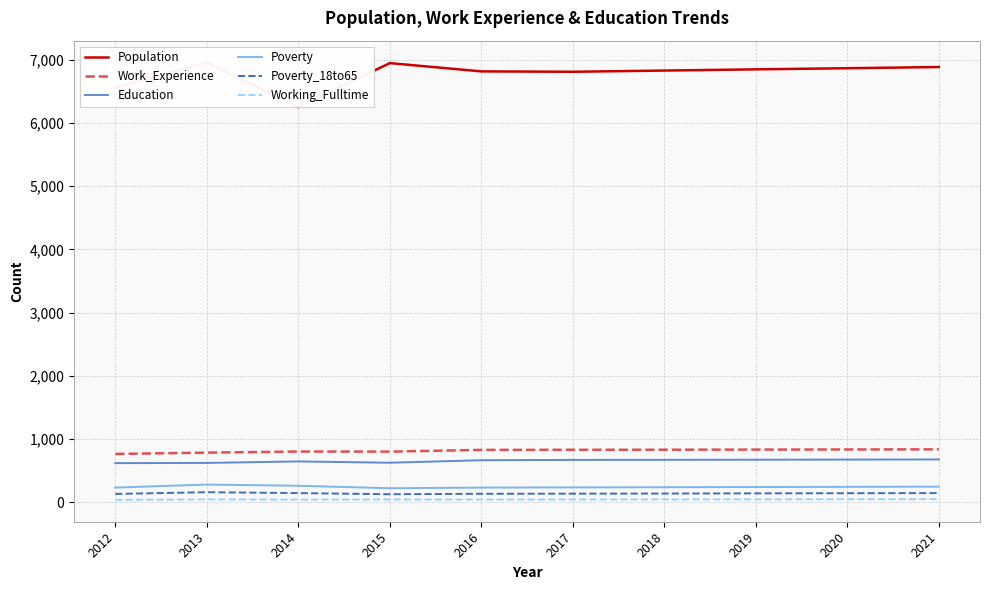

What is the difference between the highest and lowest values at 2017?

6764